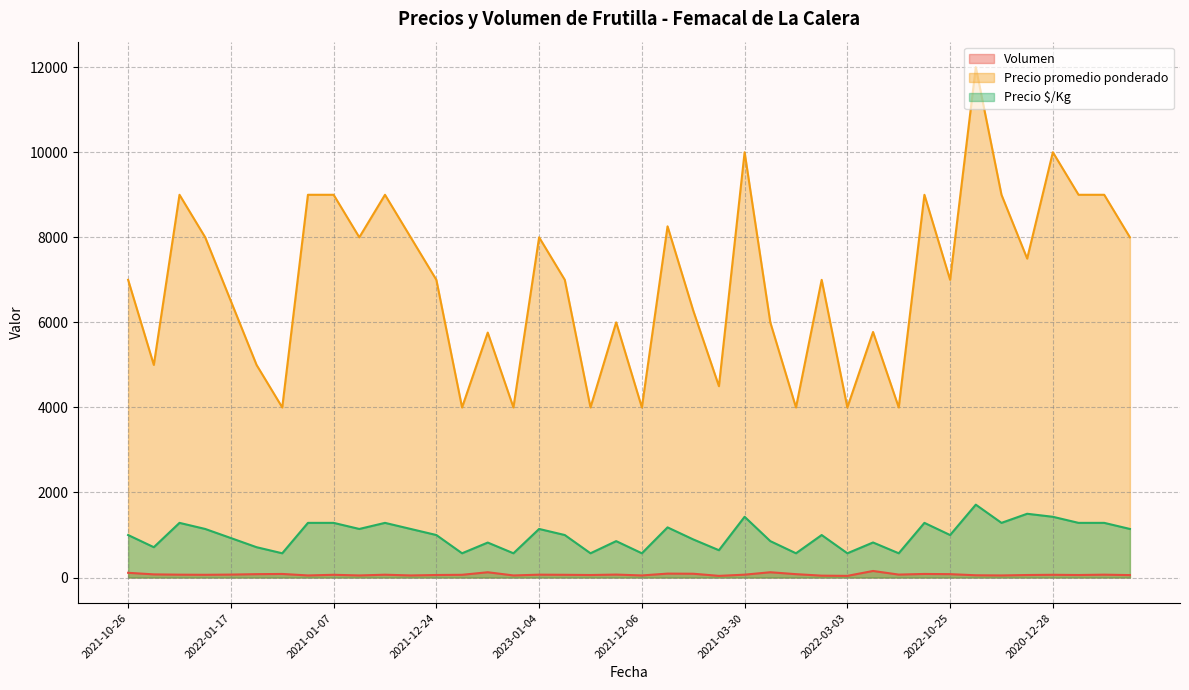

Which series has the largest total across all categories?

Precio promedio ponderado